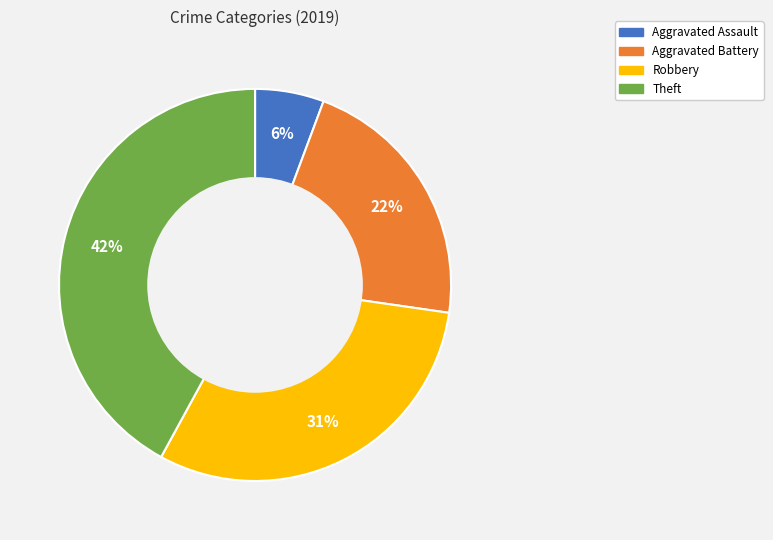

Combined, do Robbery and Aggravated Assault account for over 50%?

No